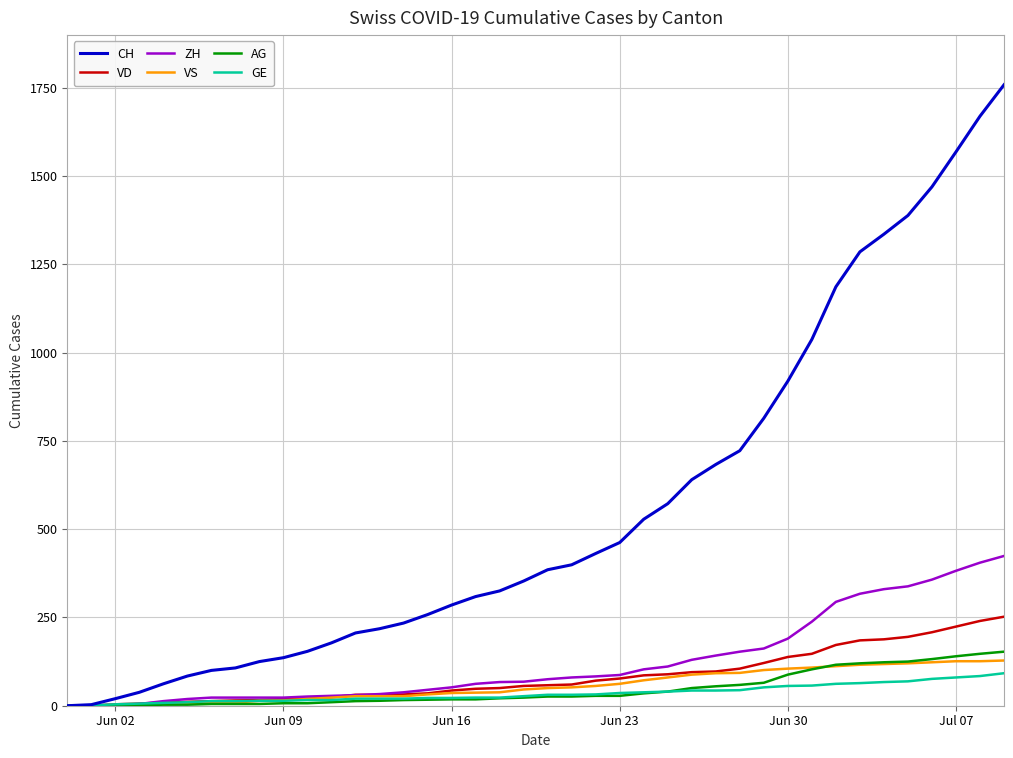

What is the maximum value shown in the chart?

1758